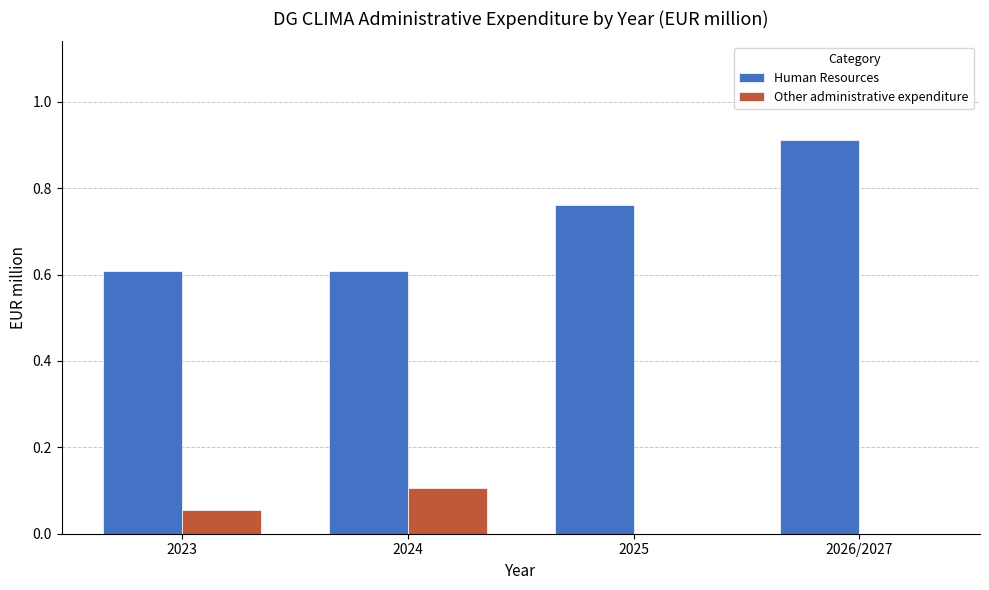

Which category has the highest value in the Human Resources series?

2026/2027